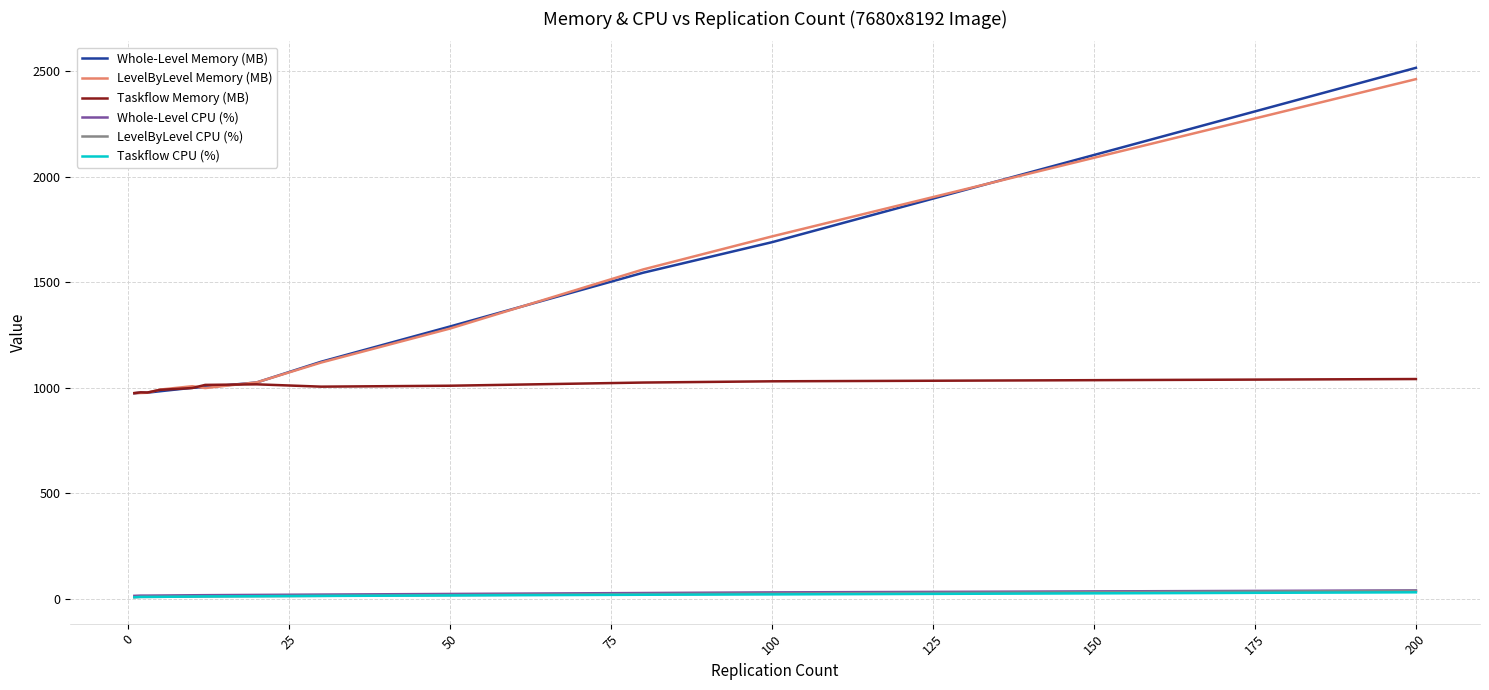

What are all the series names shown in the legend?

Whole-Level Memory (MB), LevelByLevel Memory (MB), Taskflow Memory (MB), Whole-Level CPU (%), LevelByLevel CPU (%), Taskflow CPU (%)